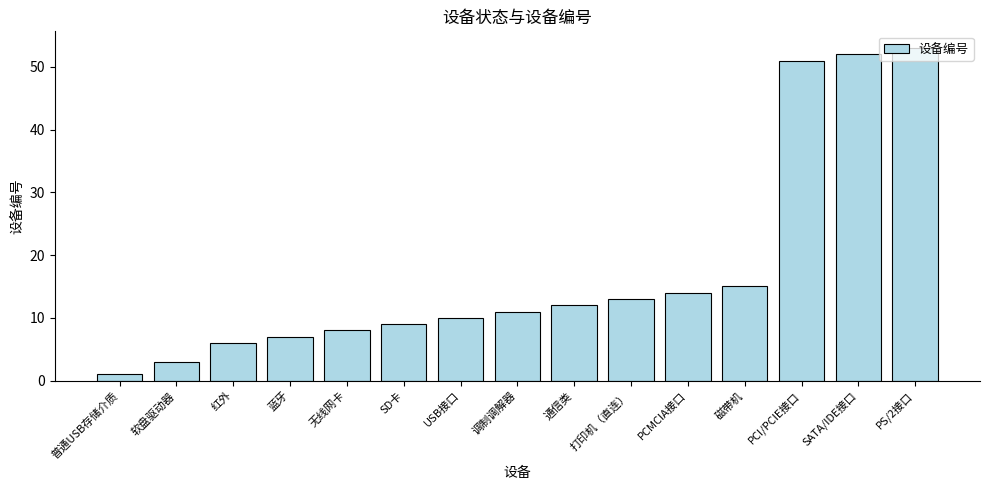

What is the difference between the values at 调制调解器 and 无线网卡?

3